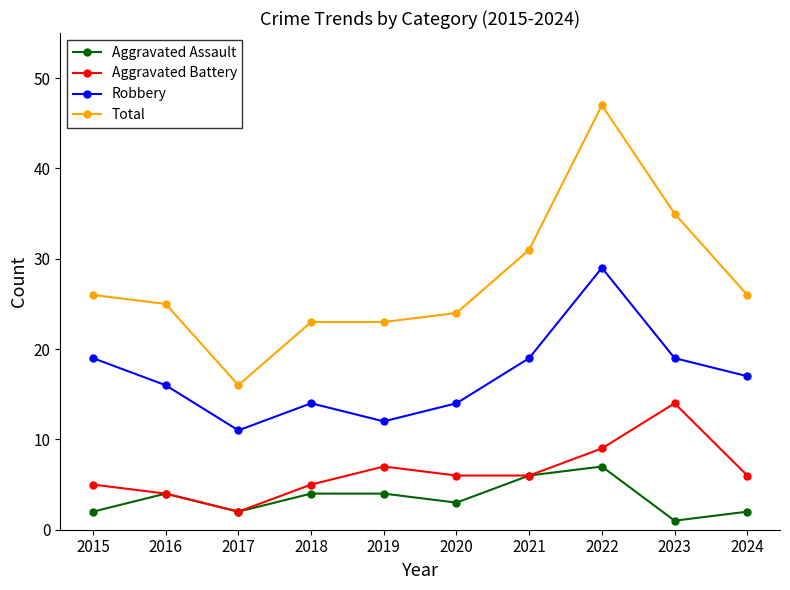

Which category has the lowest value in the Robbery series?

2017